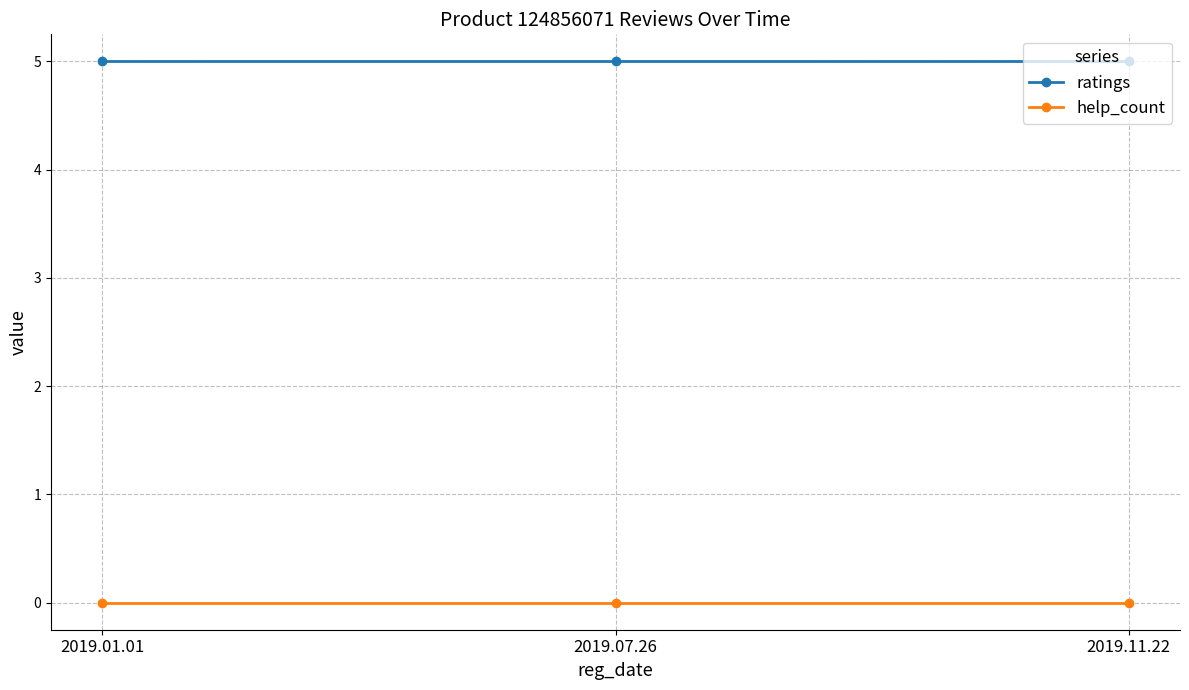

What is the difference between the highest and lowest values at 2019.07.26?

5